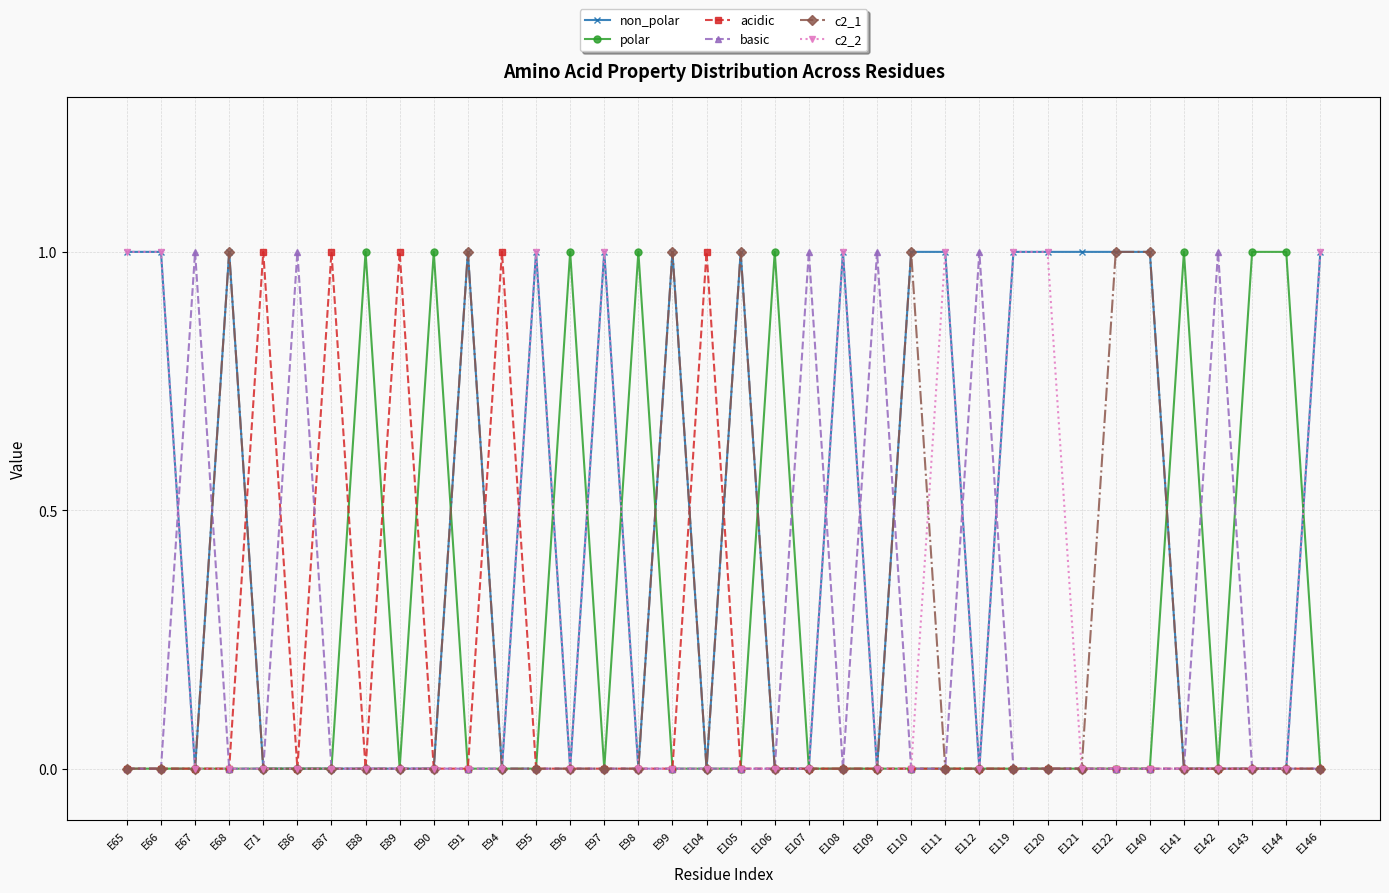

Which series has the largest total across all categories?

non_polar